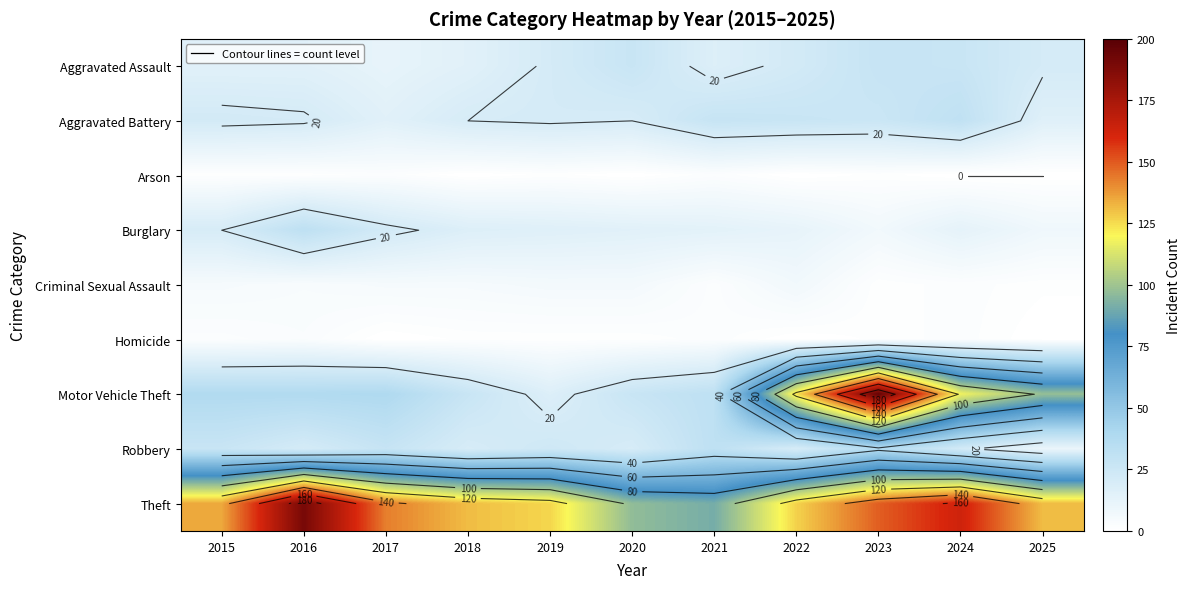

What is the maximum value for Arson?

2